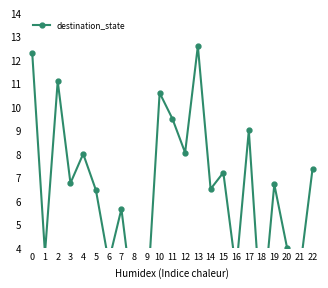

How many data points are less than 6?

9